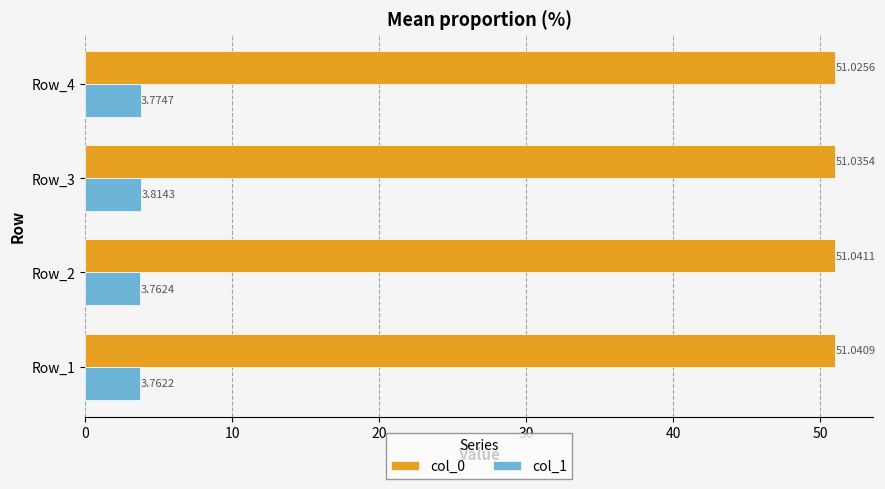

What is the sum of all col_1 values?

15.1